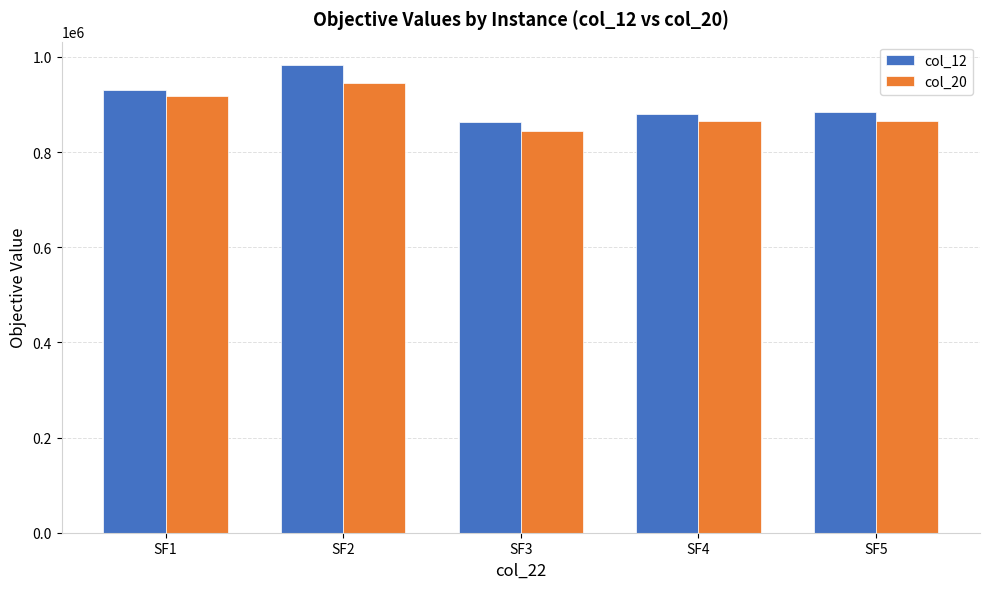

Is it true that col_12 equals 885064.8 at SF5?

True